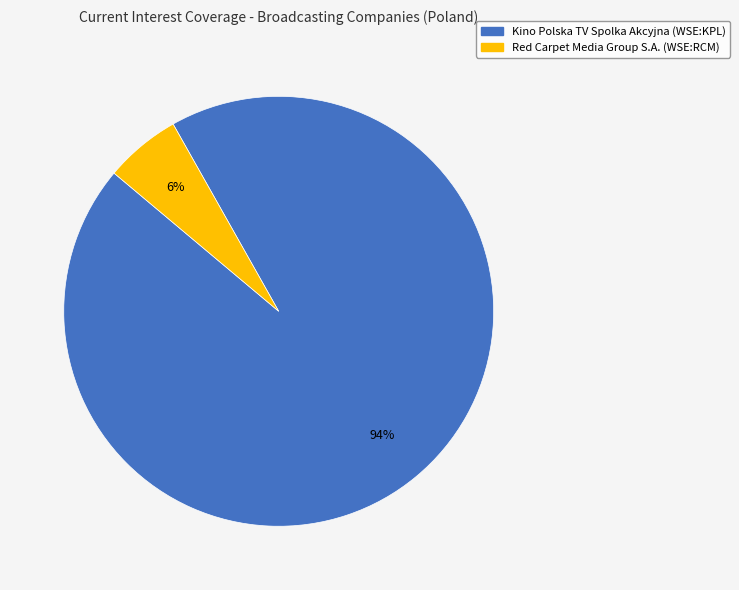

Rank the categories by value from lowest to highest.

Red Carpet Media Group S.A. (WSE:RCM), Kino Polska TV Spolka Akcyjna (WSE:KPL)